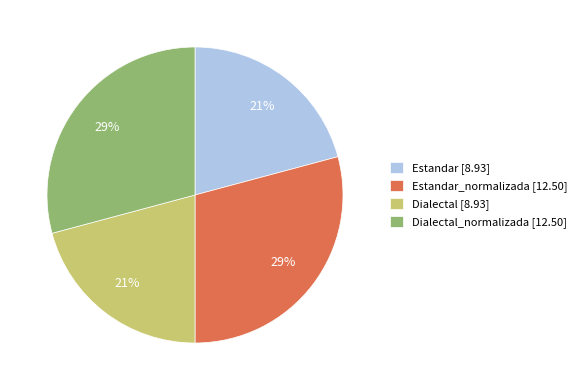

Which has a higher value, Dialectal [8.93] or Estandar_normalizada [12.50]?

Estandar_normalizada [12.50]